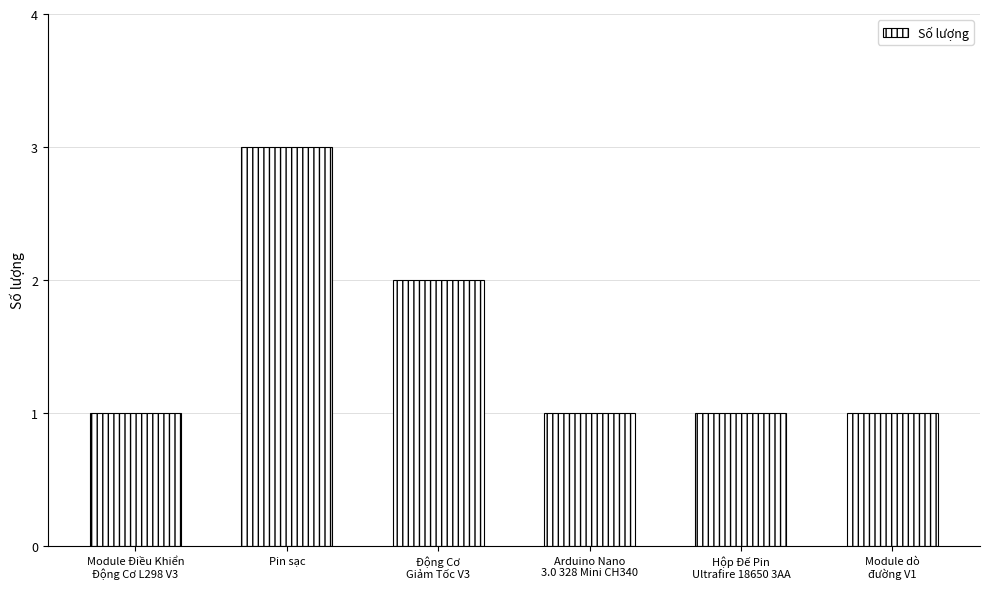

Reading right to left, extract all data points from this chart.

Module dò
đường V1=1	Hộp Đế Pin
Ultrafire 18650 3AA=1	Arduino Nano
3.0 328 Mini CH340=1	Động Cơ
Giảm Tốc V3=2	Pin sạc=3	Module Điều Khiển
Động Cơ L298 V3=1